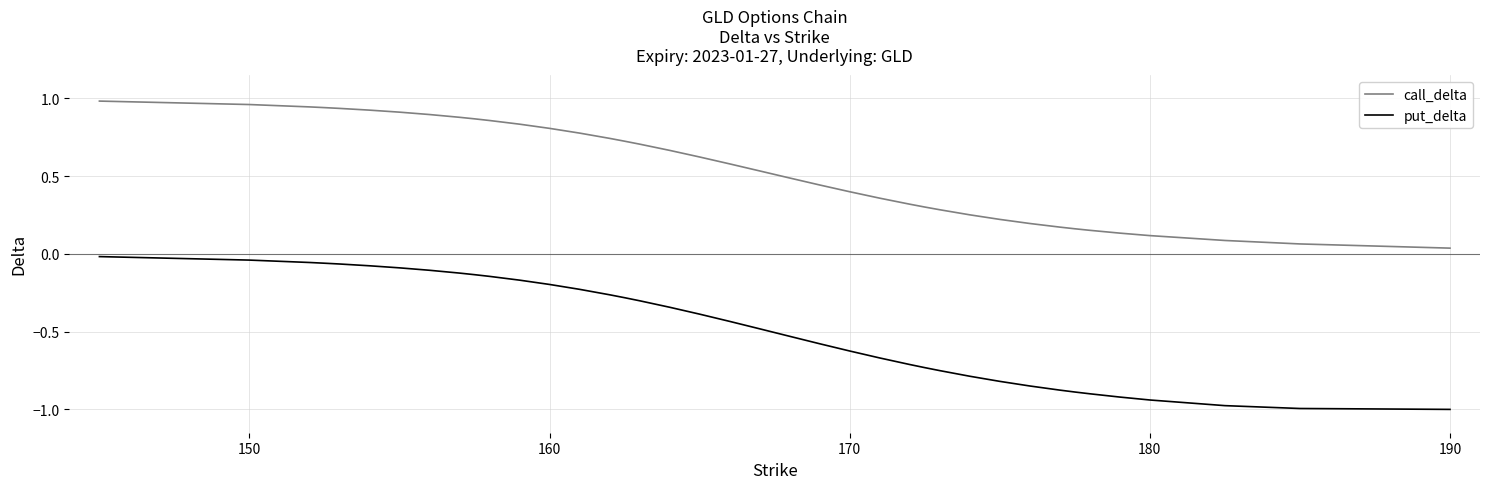

List the series in order of their peak value, highest first.

call_delta, put_delta